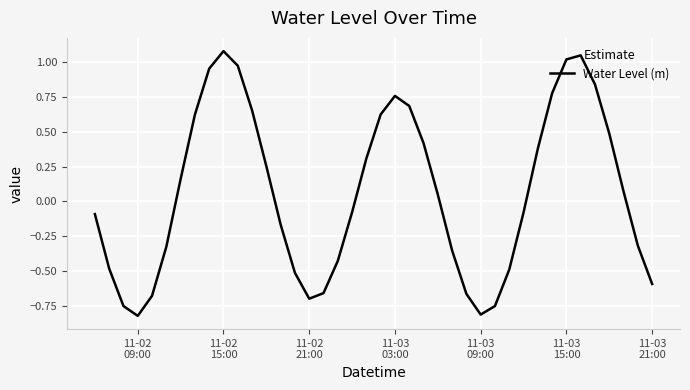

Where is the first local maximum?

11-02
15:00